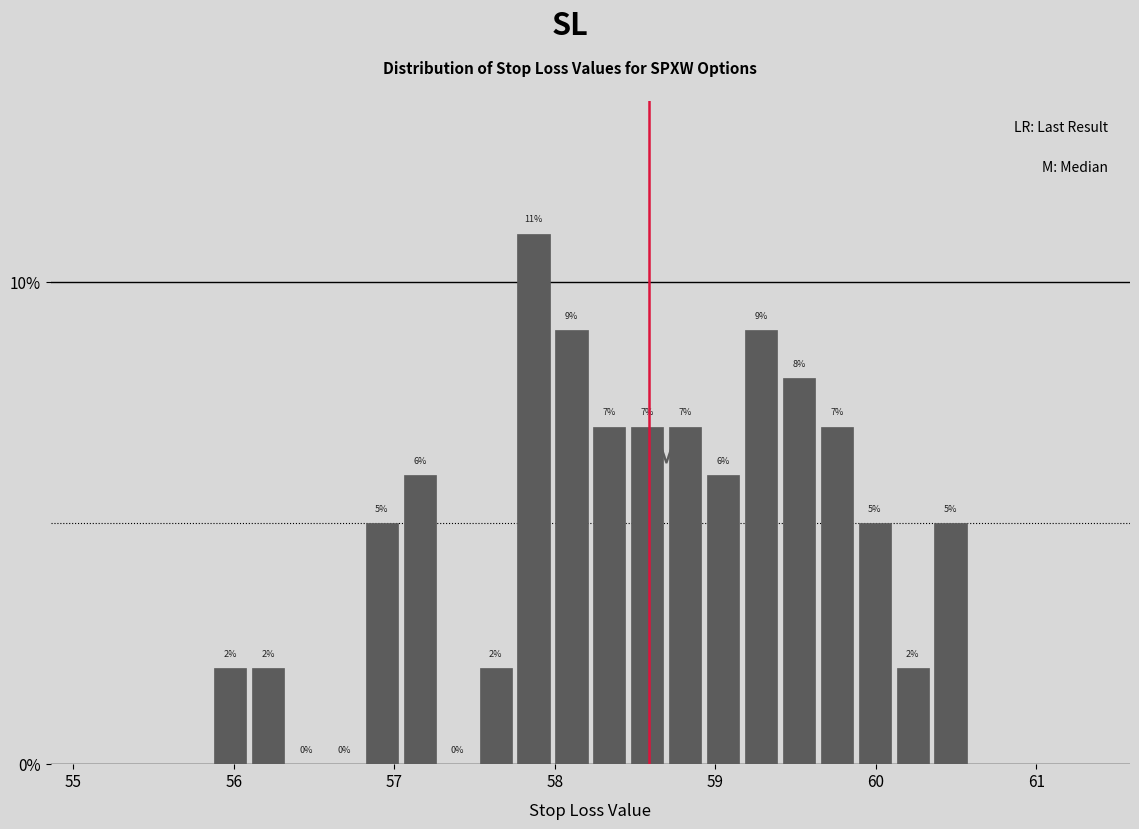

Around what value on the x-axis is the tallest bar? Give the approximate position of its centre, as read against the axis.

57.9